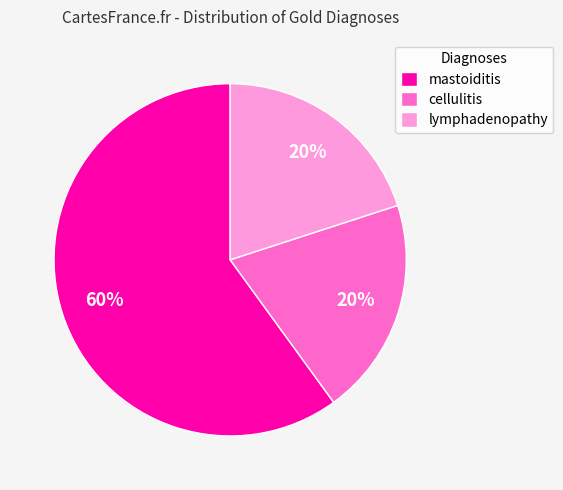

Is the sum of cellulitis and mastoiditis greater than half?

Yes